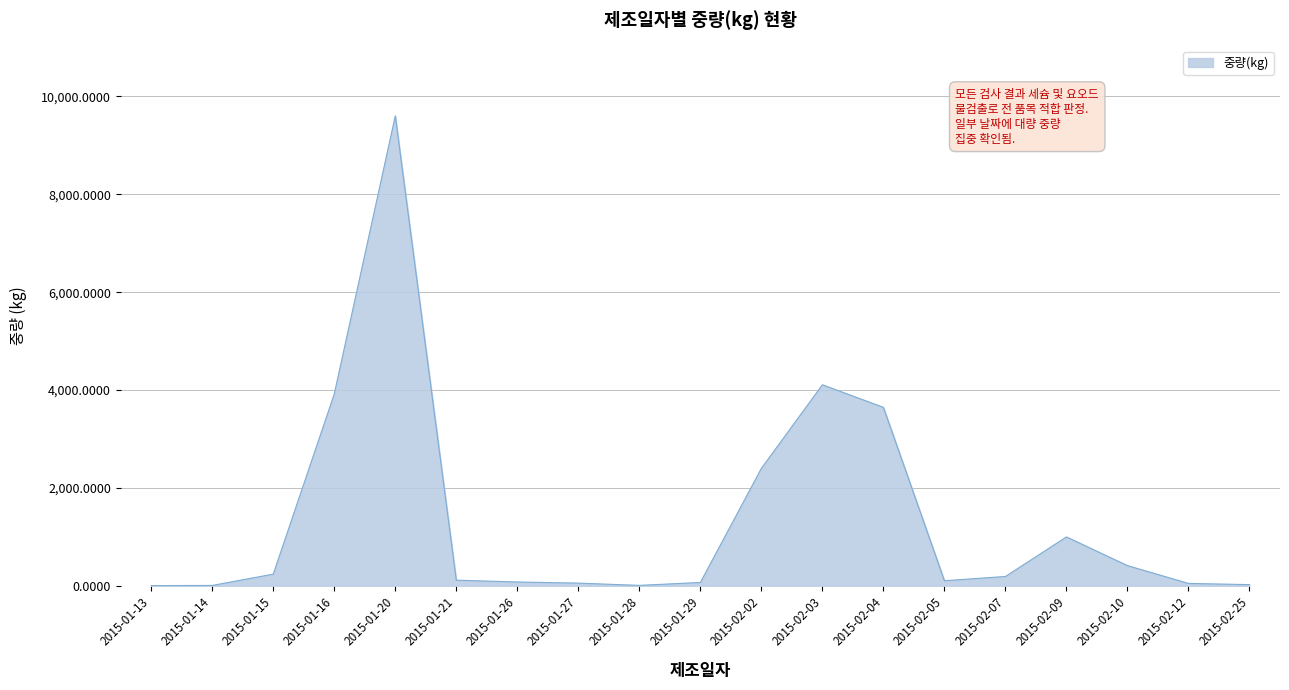

What is the change in value from 2015-01-27 to 2015-02-07?

+135.8